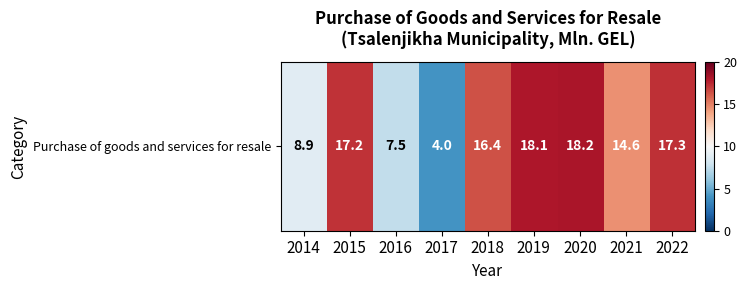

What is the difference between the second highest and second lowest values?

10.6